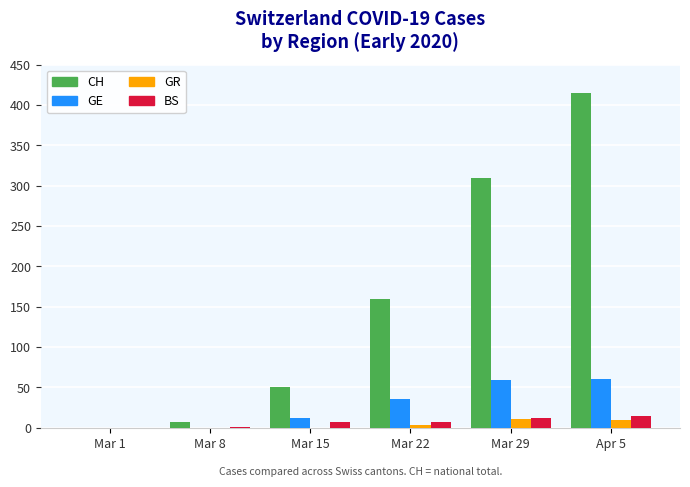

The value of BS at Mar 8 is 1. True or false?

True